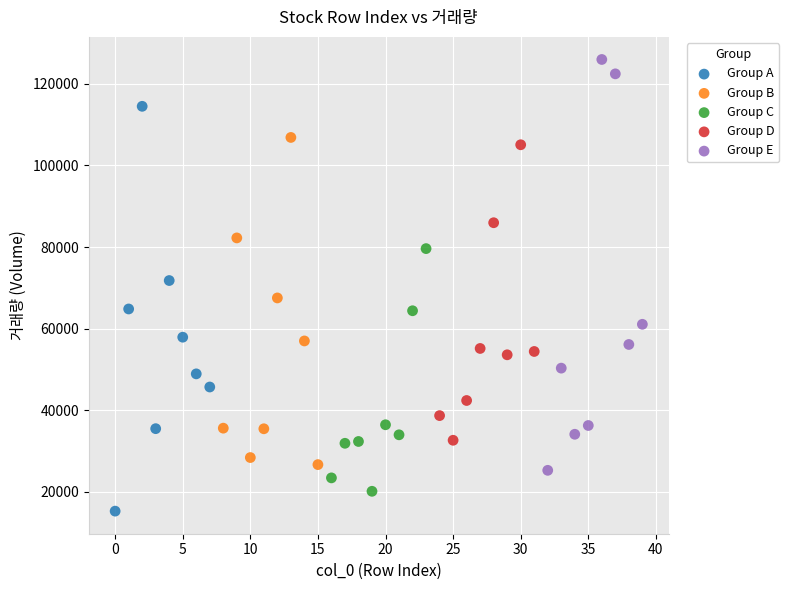

What are all the series names shown in the legend?

Group A, Group B, Group C, Group D, Group E